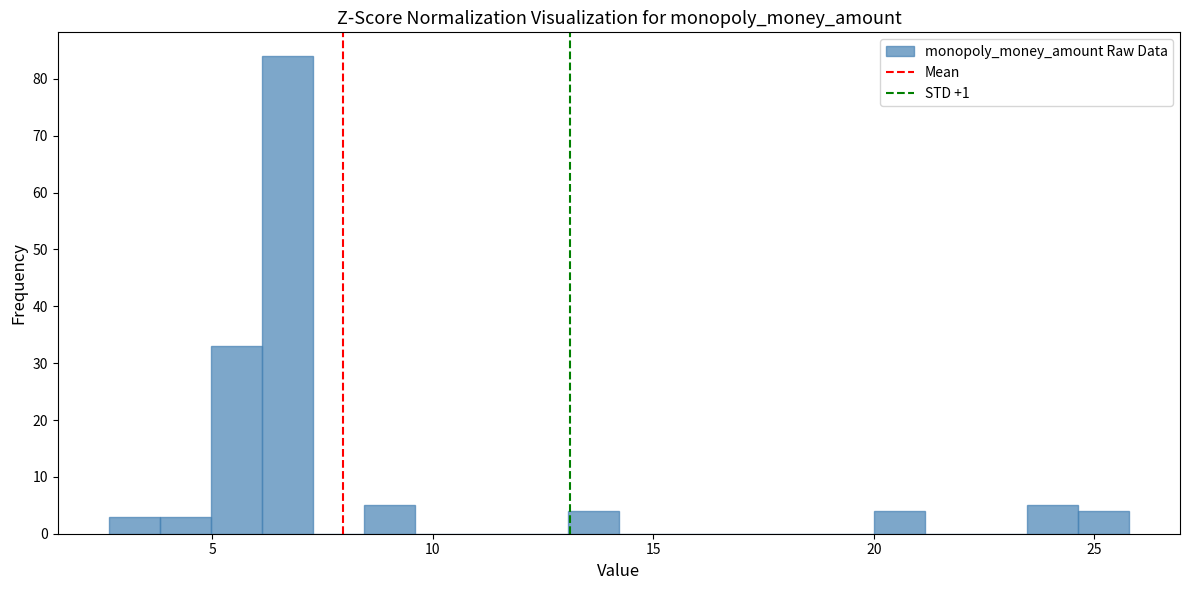

Read against the x-axis, roughly where is the centre of the tallest bar?

6.5